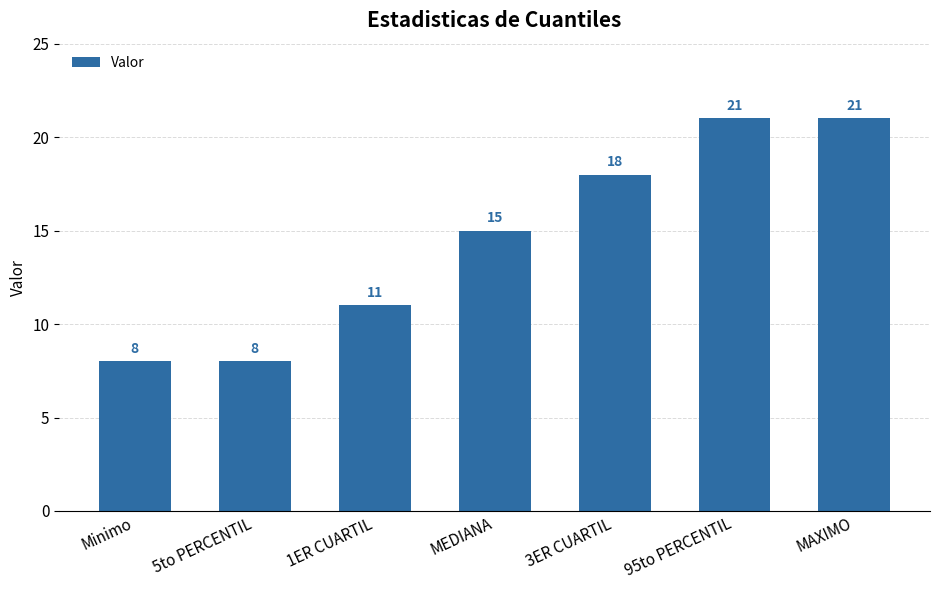

Reading left to right, list all the values displayed in this chart.

8	8	11	15	18	21	21